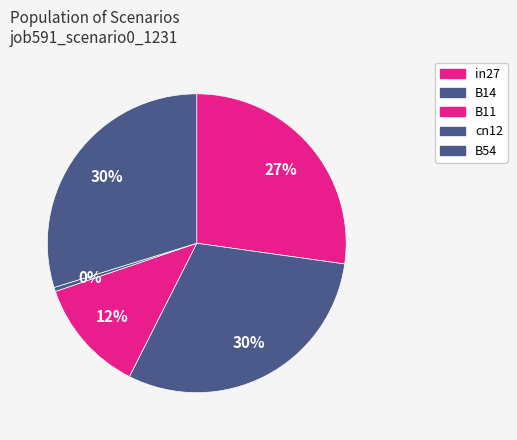

Which has a higher value, B14 or in27?

B14